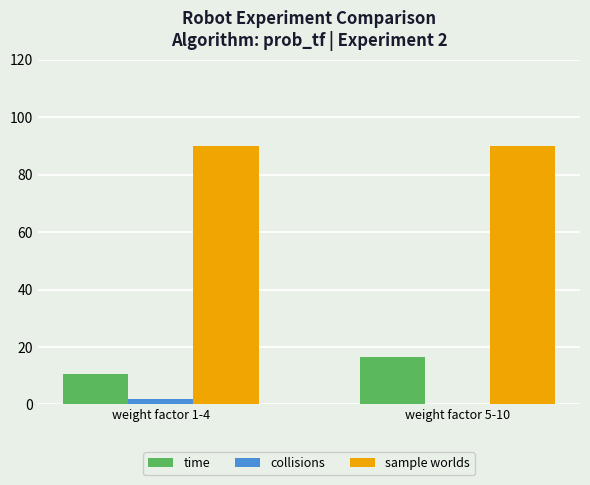

Reading right to left, list all the values displayed in this chart.

time: 16.6	10.6
collisions: 0.0	2.0
sample worlds: 90.0	90.0